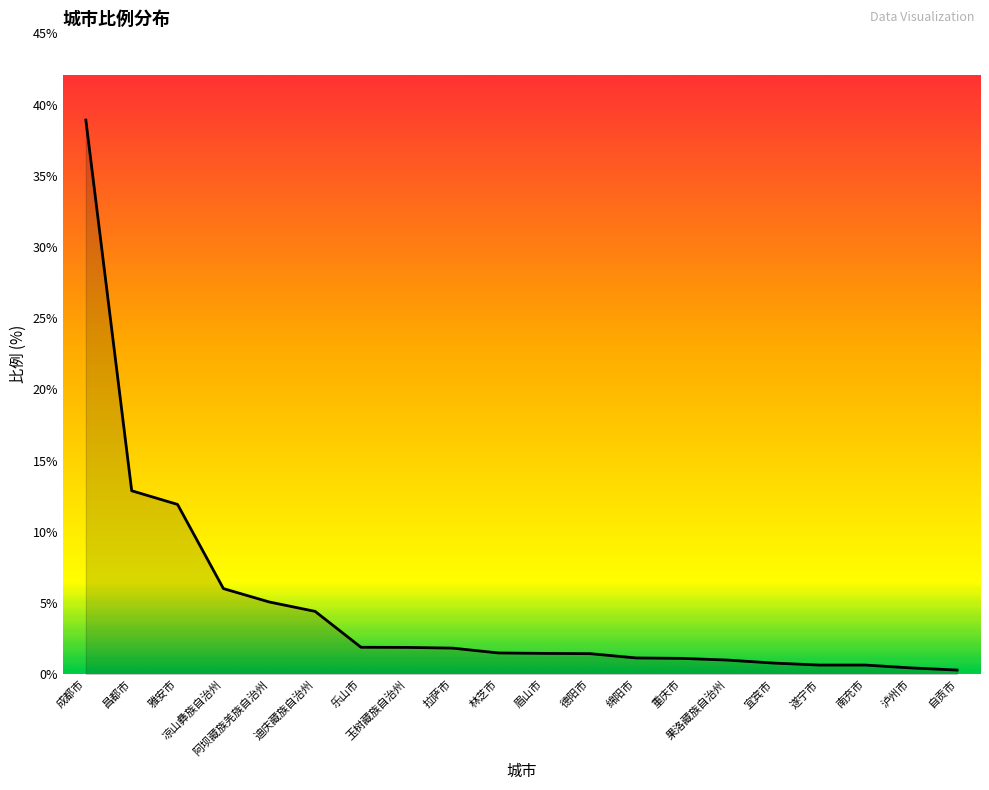

What is the greatest value displayed?

38.9